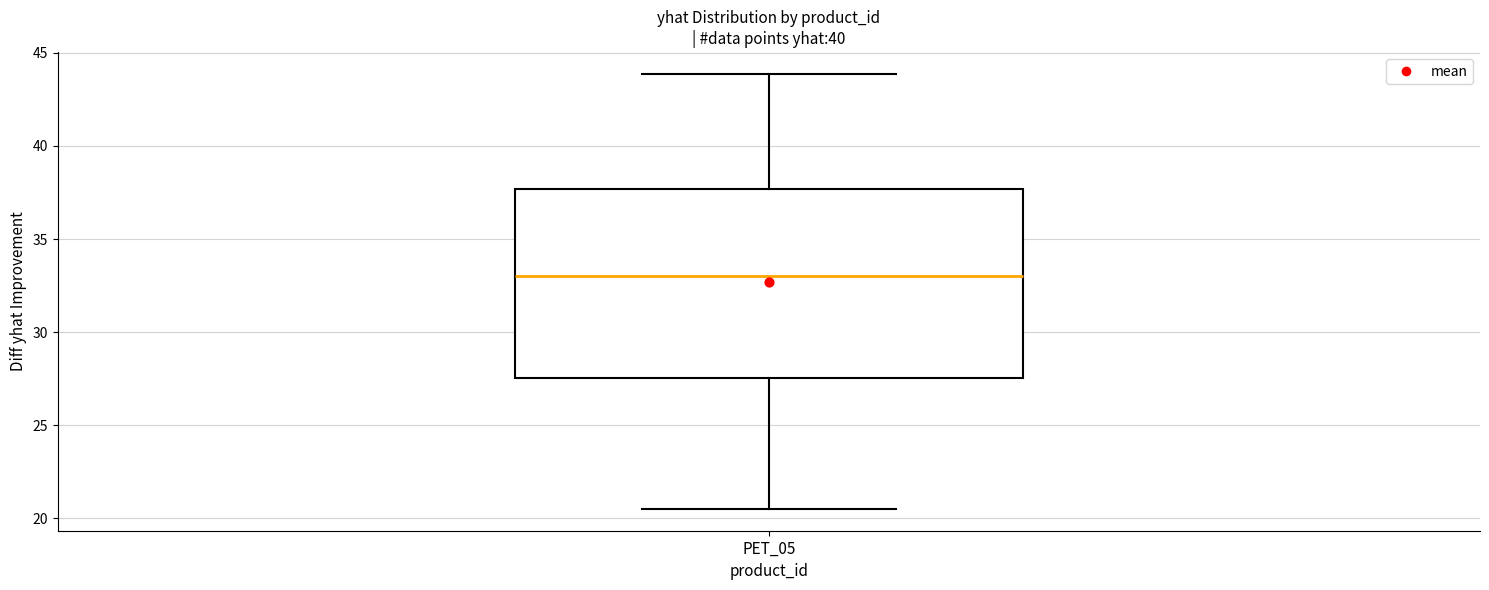

Where is the lower edge of the box for PET_05 on the y-axis? The values are not printed on the chart, so give them approximately, as read against the axis.

27.5